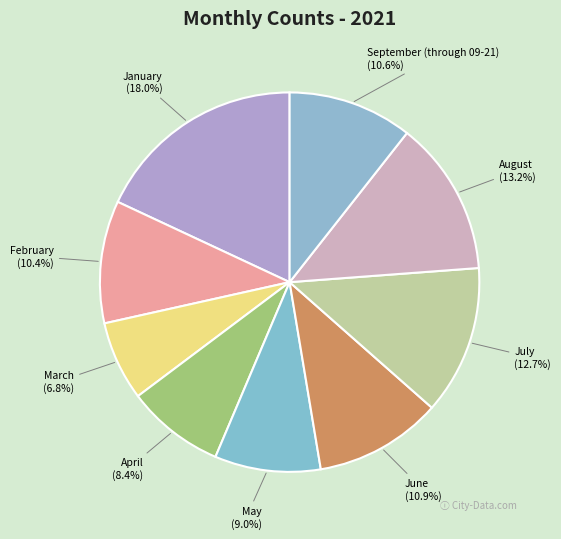

To the nearest percent, what is the difference between the largest and smallest slice percentages?

11%